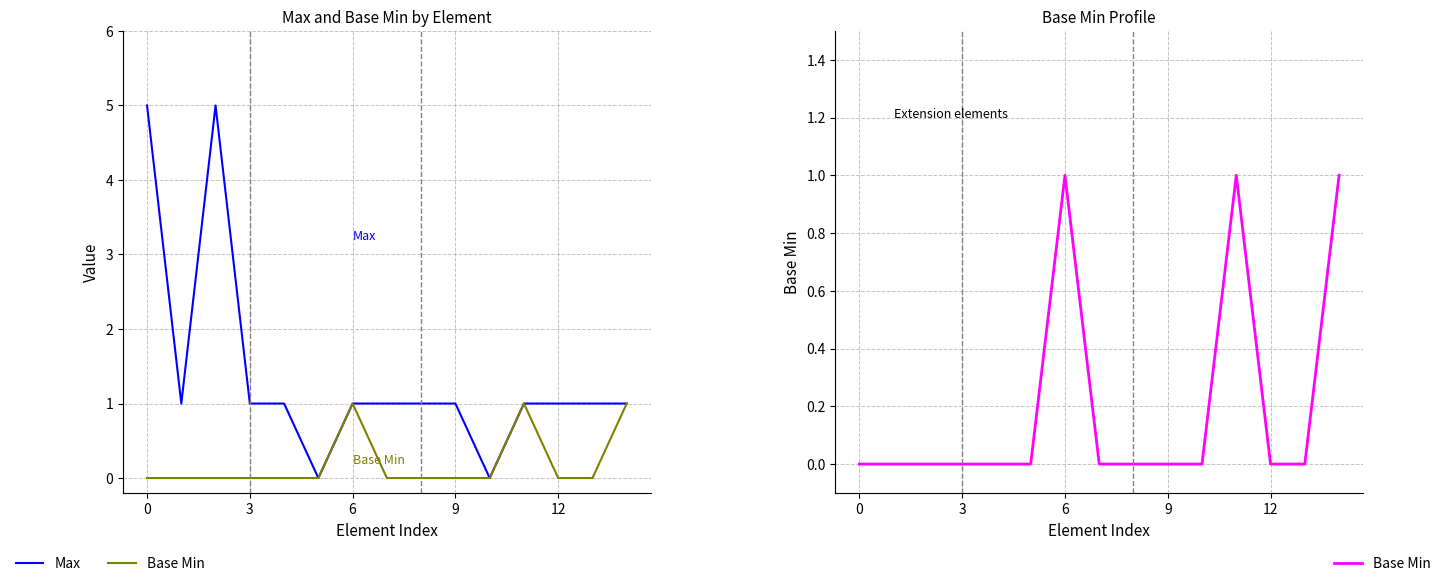

How many categories are shown in the chart?

15